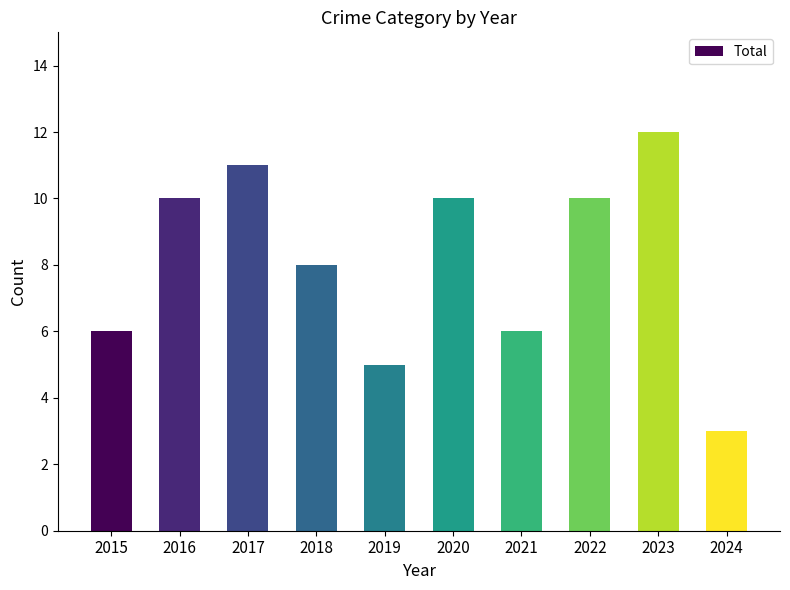

Are the bars grouped side by side (vs. stacked)?

No